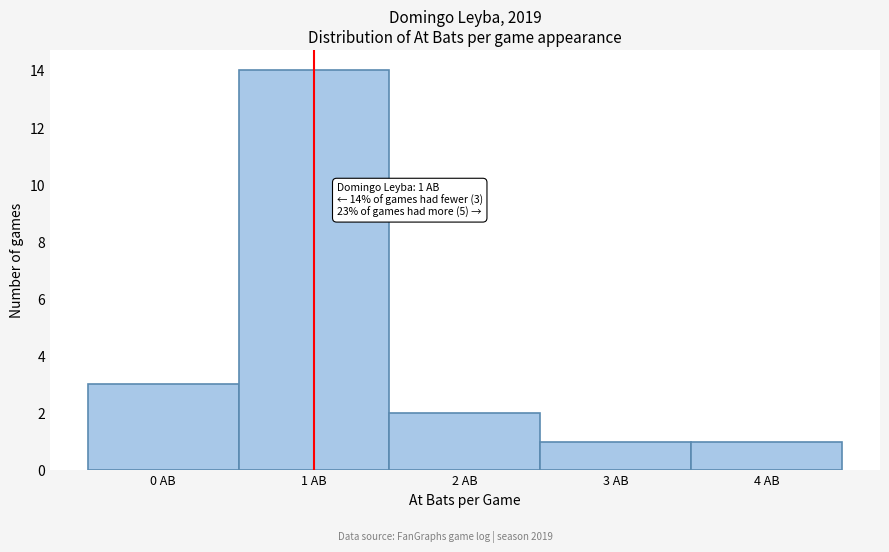

Which range on the x-axis has the tallest bar?

0.5 to 1.5